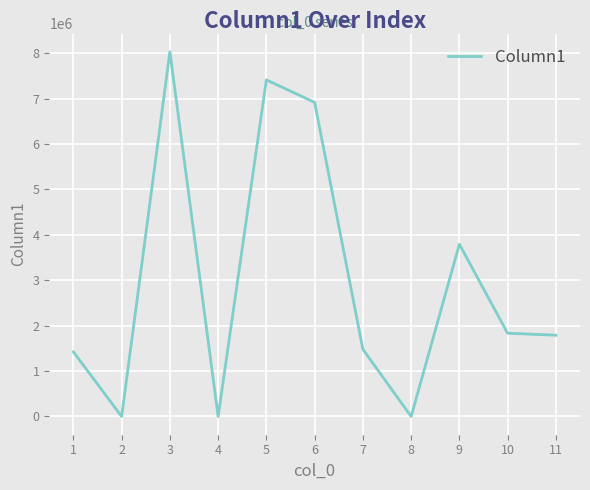

What is the difference between the maximum and minimum values?

8033410.0